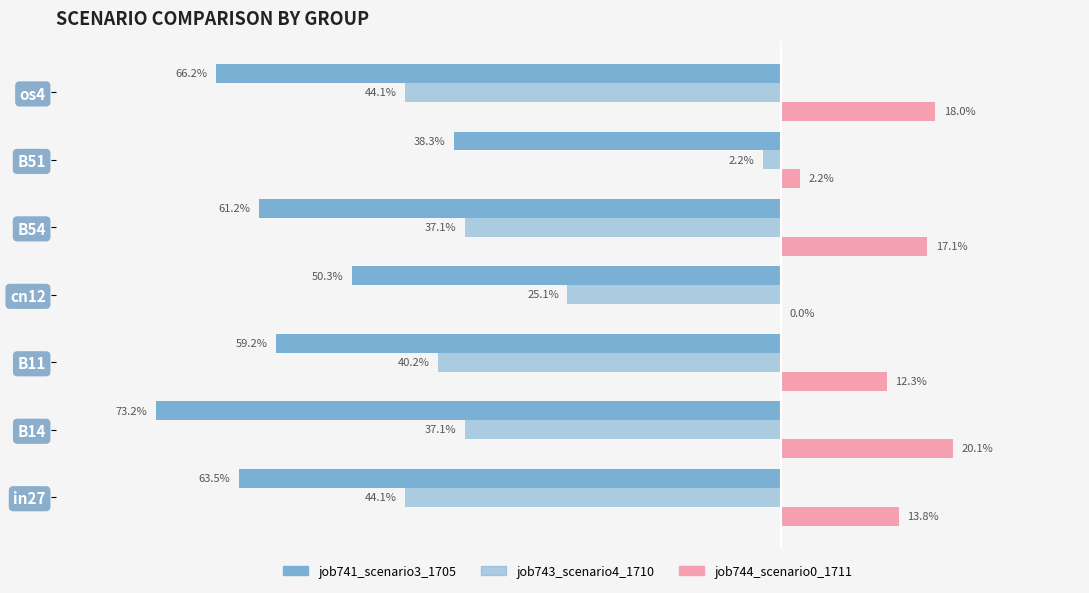

Which series has the widest spread of values?

job743_scenario4_1710